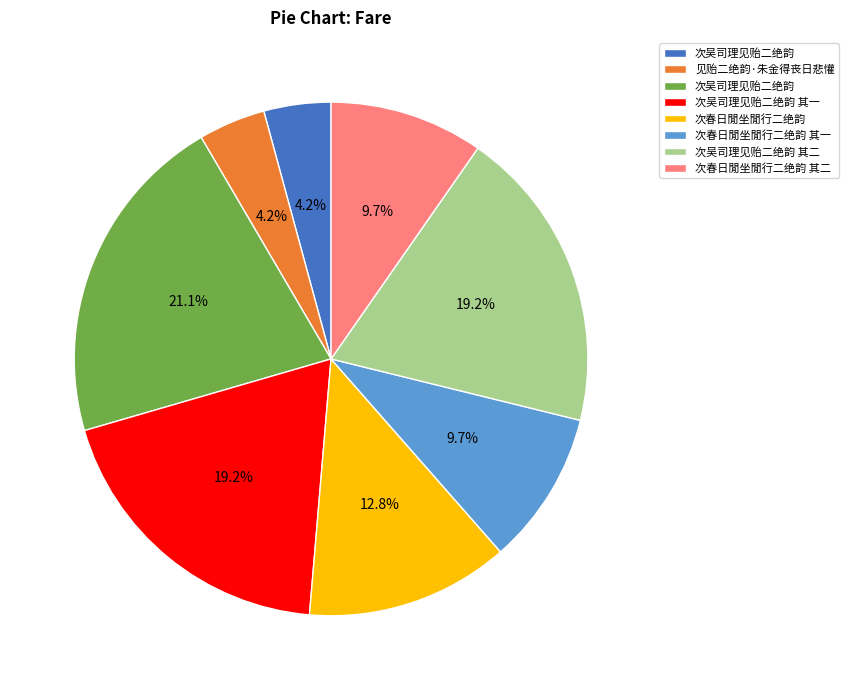

Does any single category account for the majority?

No